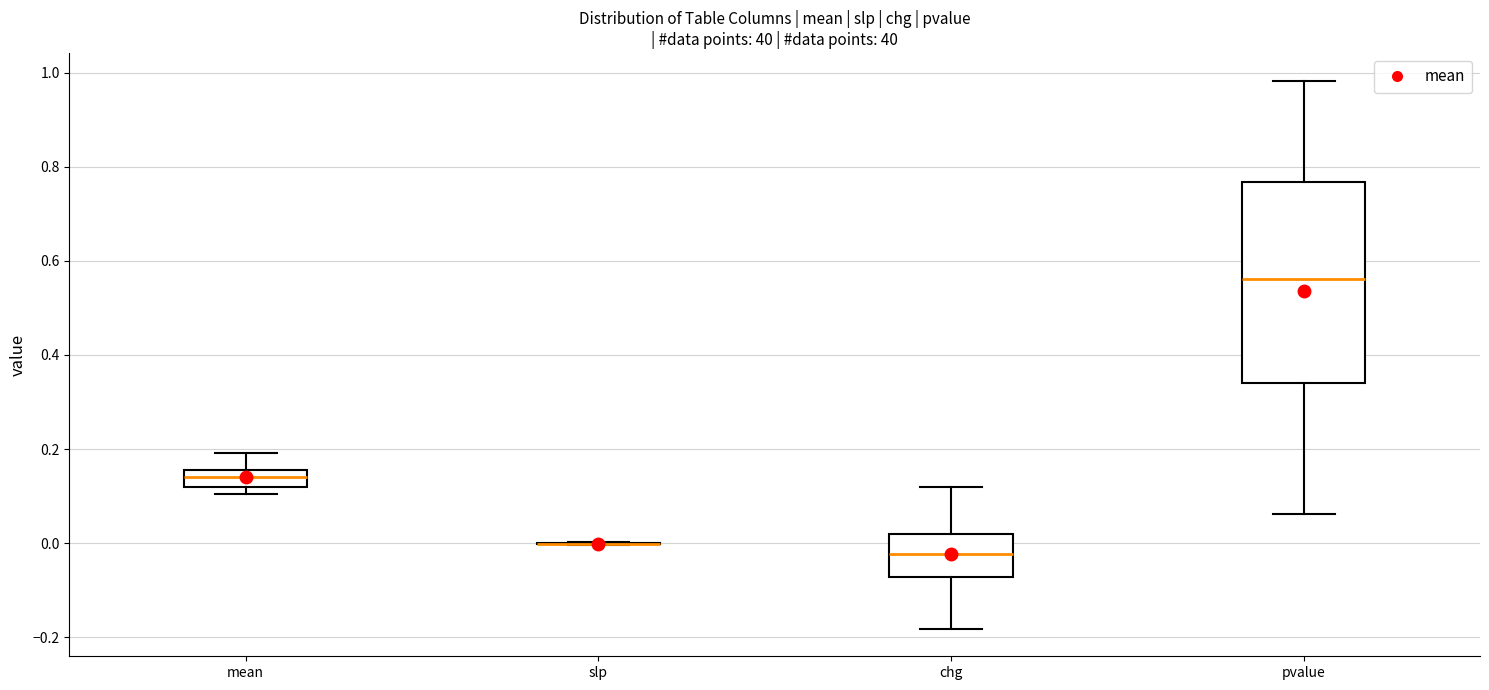

Reading left to right, transcribe this box plot: for each box, give where its median line is, the range the box spans, and where its two whiskers end, as read against the y-axis. The values are not printed on the chart, so give them approximately, as read against the axis.

mean: median 0.14, box 0.12 to 0.16, whiskers 0.10 to 0.20
slp: box collapsed to a line at 0.00, whiskers 0.00 to 0.00
chg: median -0.02, box -0.08 to 0.02, whiskers -0.18 to 0.12
pvalue: median 0.56, box 0.34 to 0.76, whiskers 0.06 to 0.98